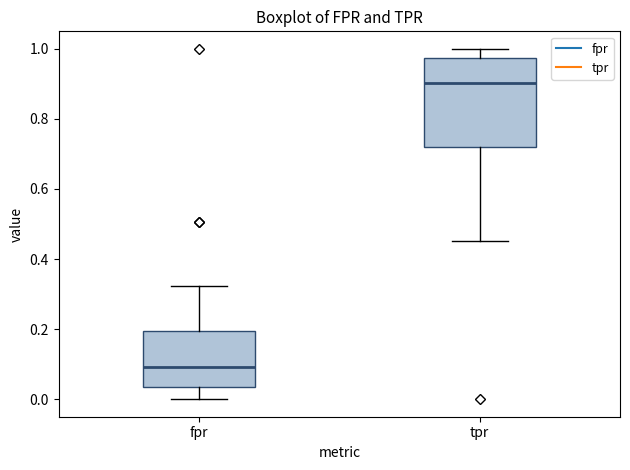

Where does the upper whisker of the box for tpr end on the y-axis? The values are not printed on the chart, so give them approximately, as read against the axis.

1.00